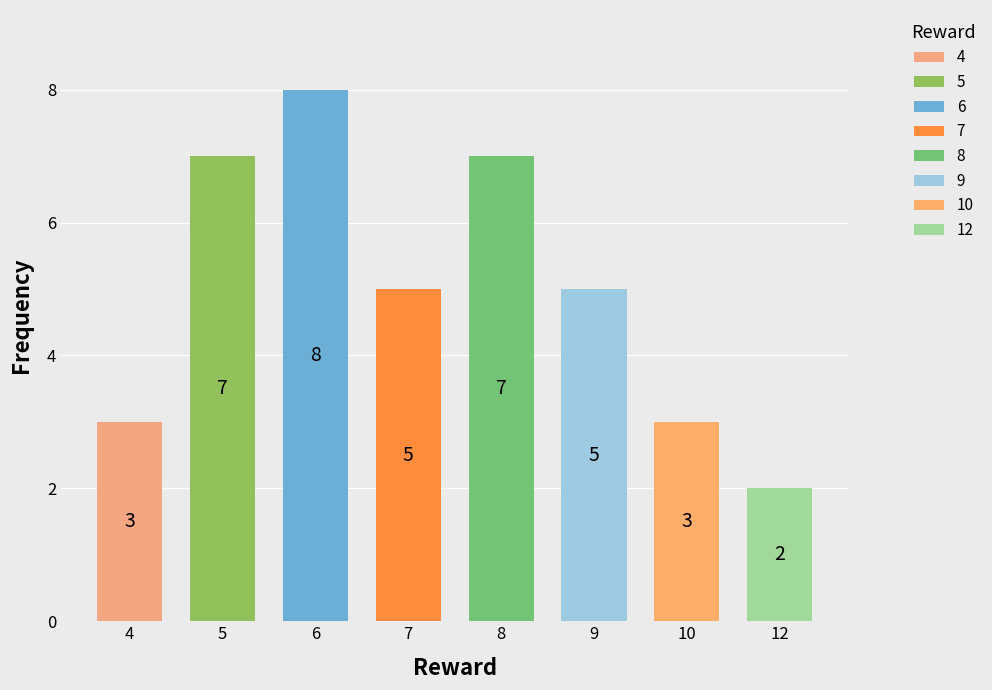

What is the difference between the values at 4 and 9?

2